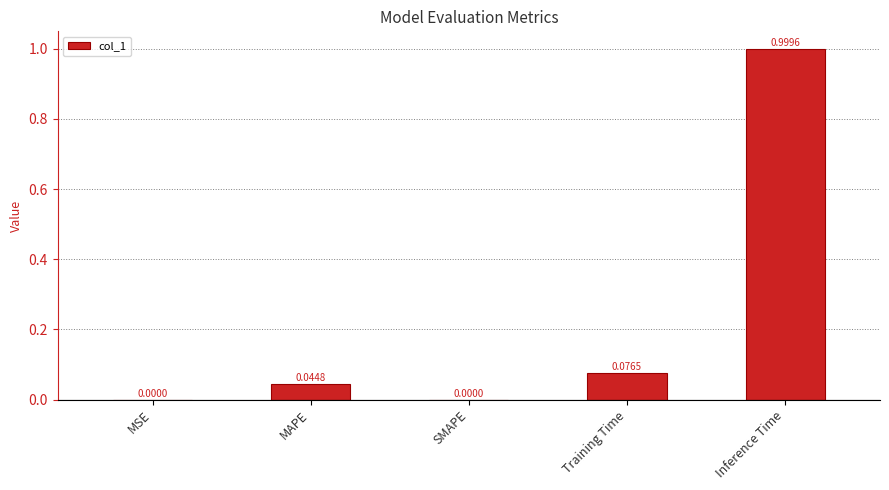

At which category does the chart reach its peak across all series?

Inference Time